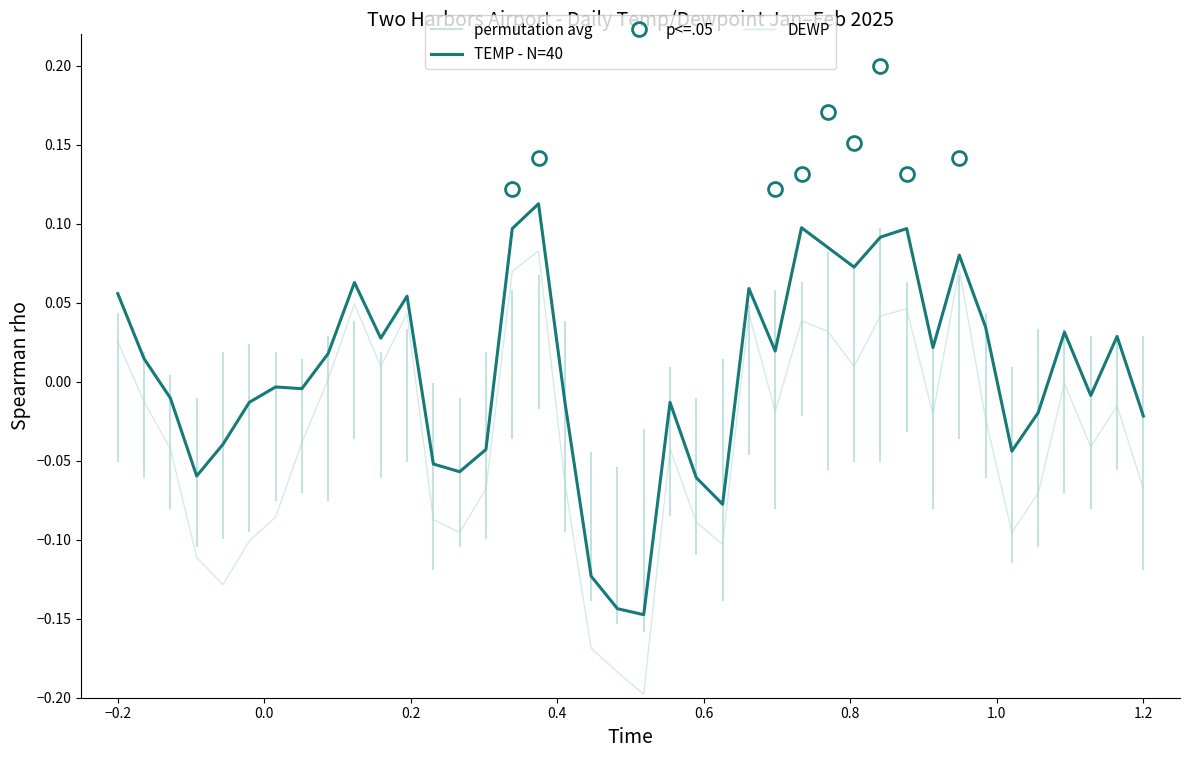

True or false: DEWP and TEMP cross at least once.

False